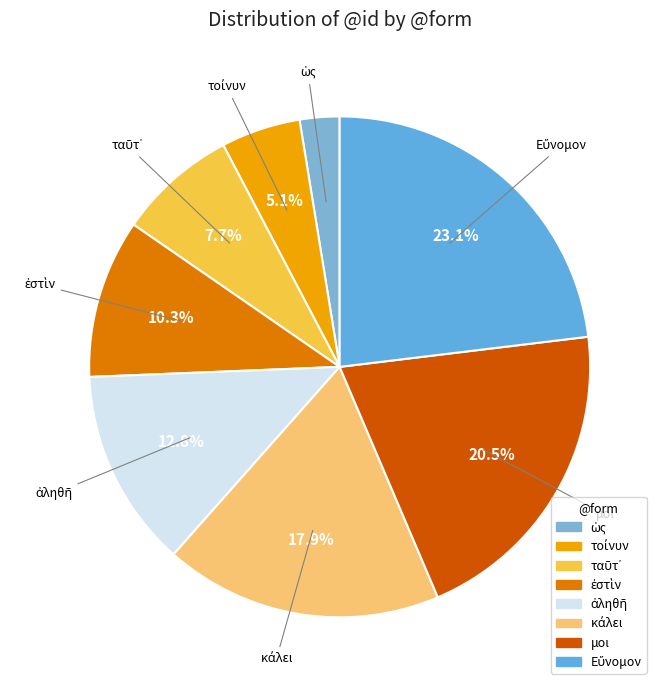

How much of the chart is everything except μοι?

79.5%